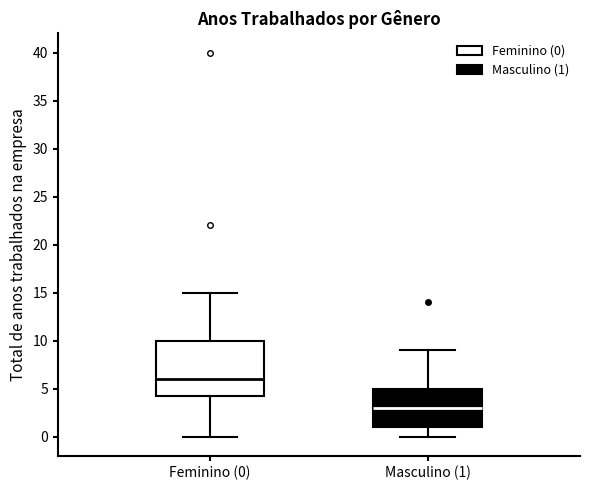

Reading left to right, transcribe this box plot: for each box, give where its median line is, the range the box spans, and where its two whiskers end, as read against the y-axis. The values are not printed on the chart, so give them approximately, as read against the axis.

Feminino (0): median 6.0, box 4.5 to 10.0, whiskers 0.0 to 15.0
Masculino (1): median 3.0, box 1.0 to 5.0, whiskers 0.0 to 9.0